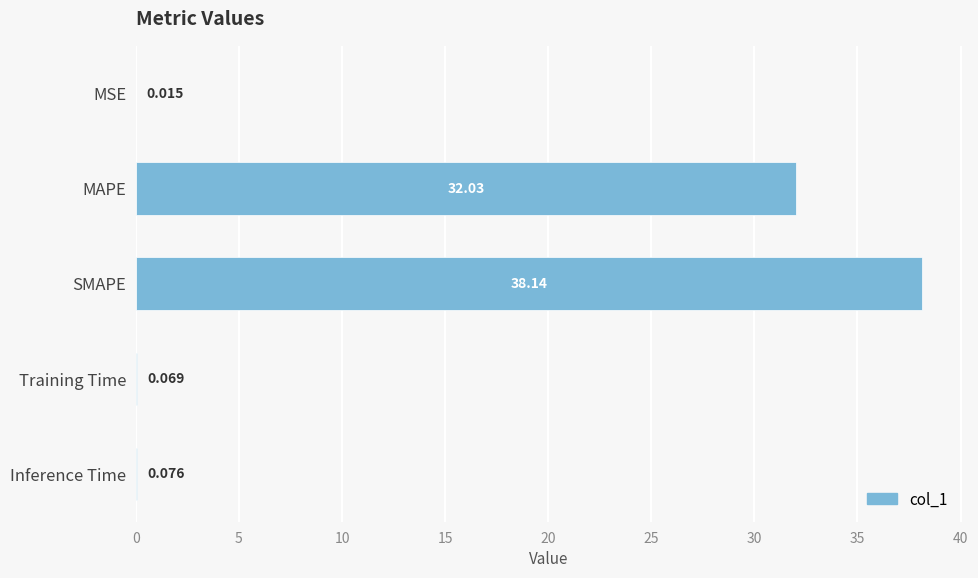

Which has a higher value, Inference Time or Training Time?

Inference Time